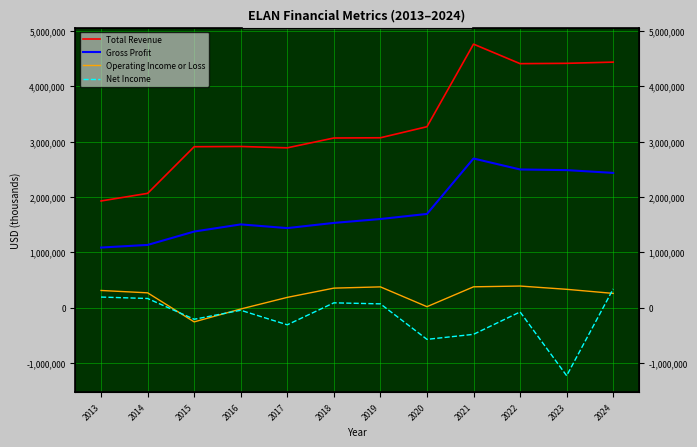

Does the chart display data point markers on the line(s)?

No